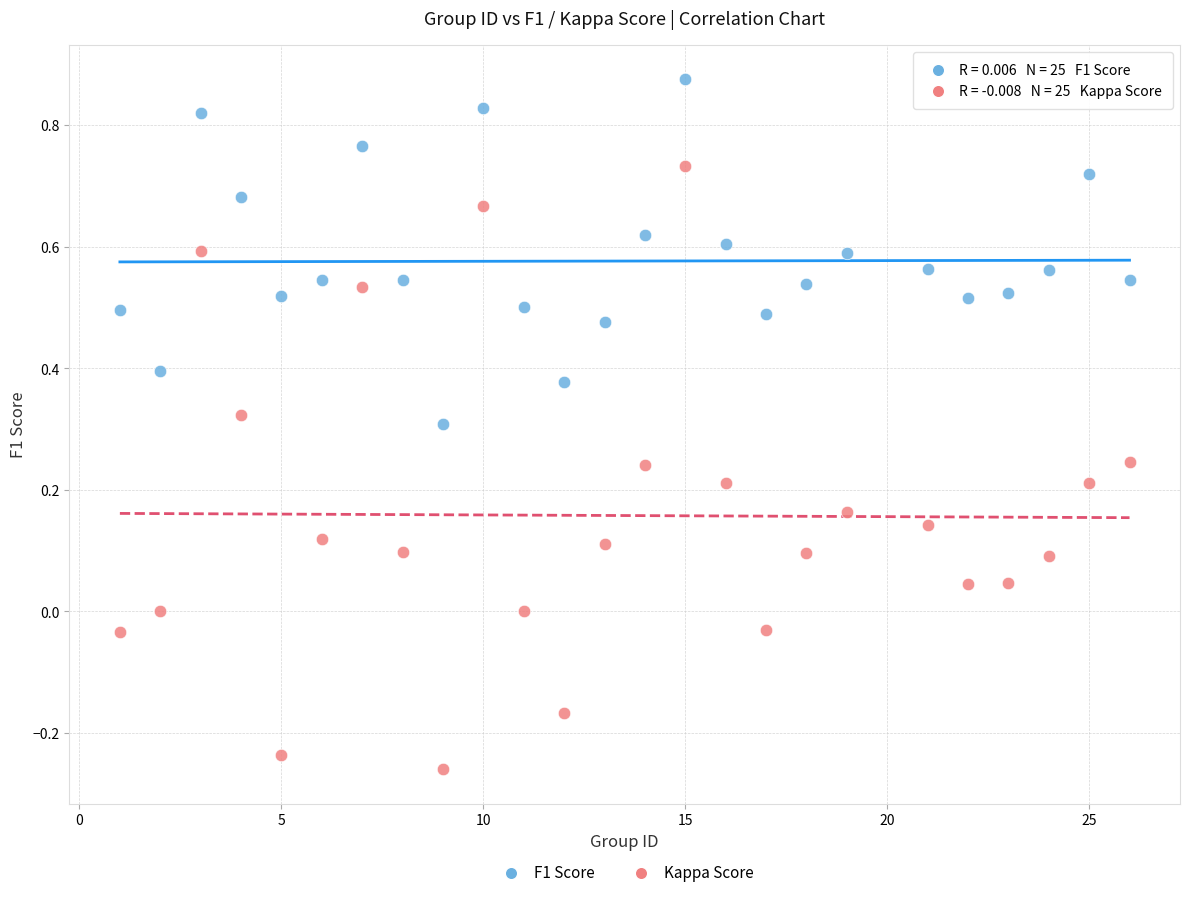

Which series has the widest spread of Y values?

Kappa Score